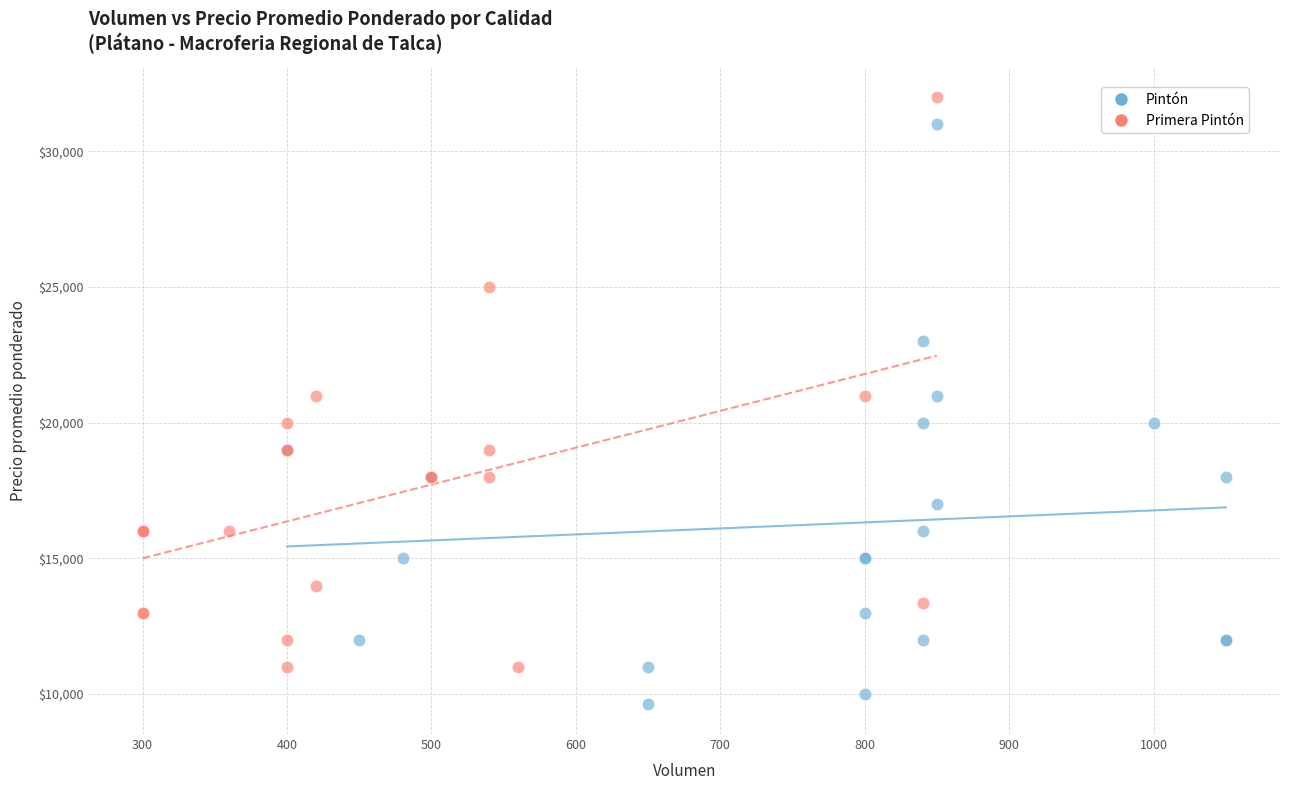

Which series reaches the minimum Y coordinate?

Pintón